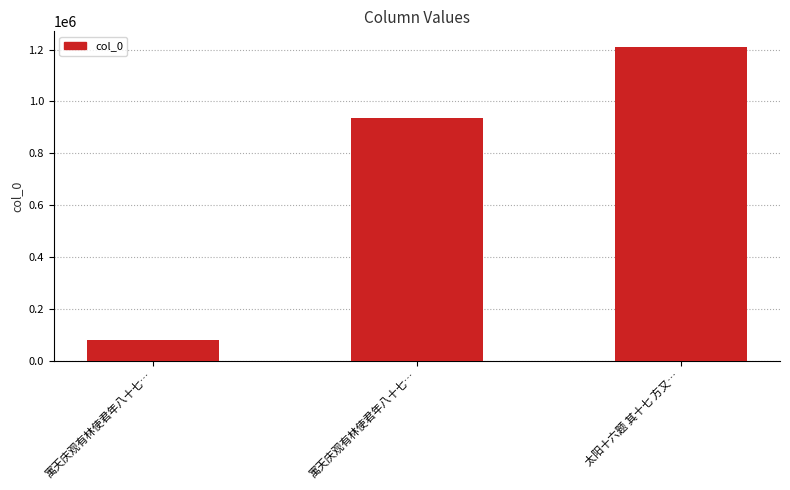

What is the difference between the maximum and minimum values?

1130284